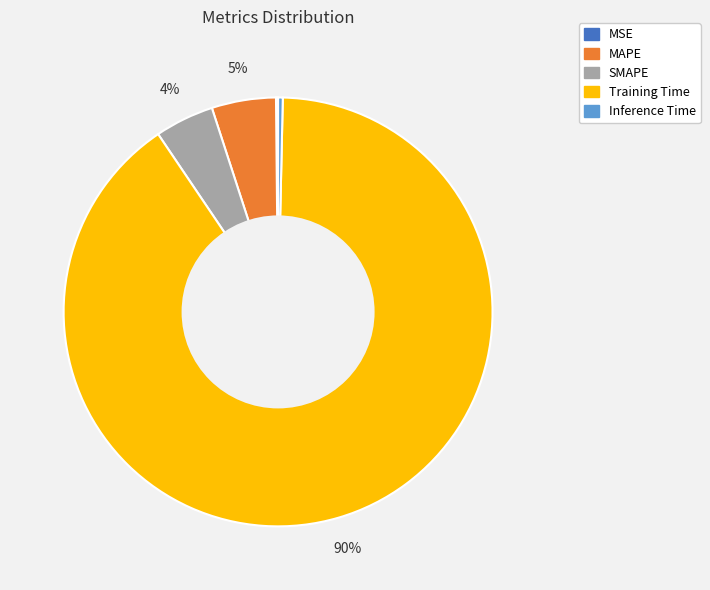

The Inference Time slice represents 0% of the pie. True or false?

True